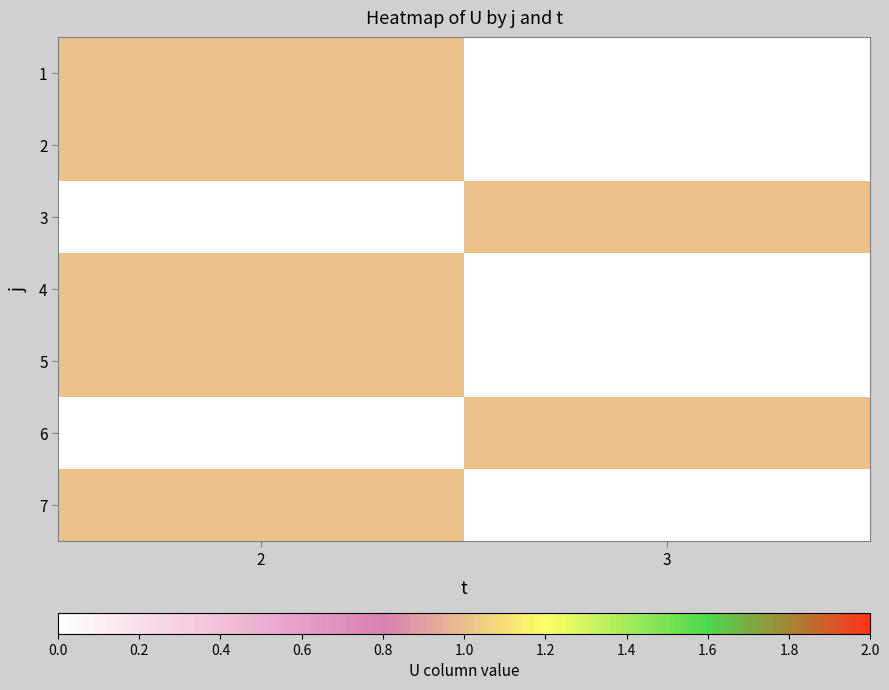

Count the number of categories in the chart.

2